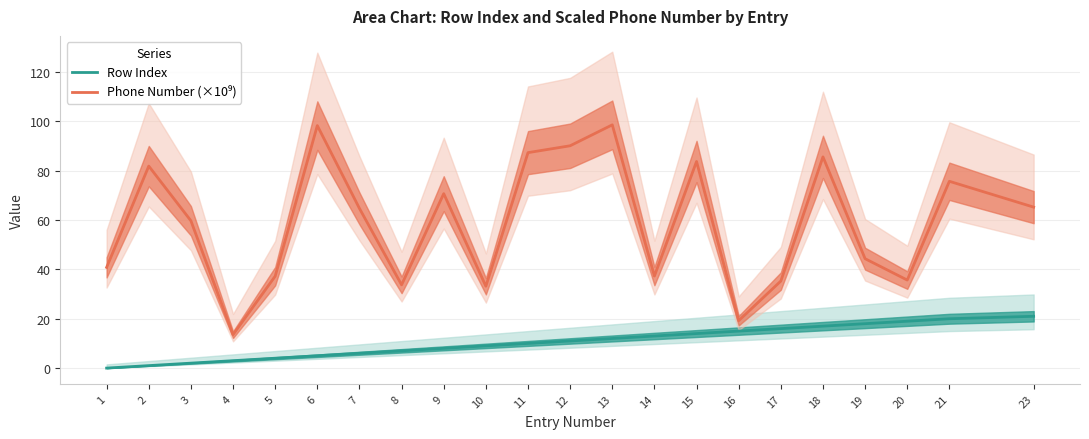

How many data points in Phone Number (×10⁹) are less than 64?

11